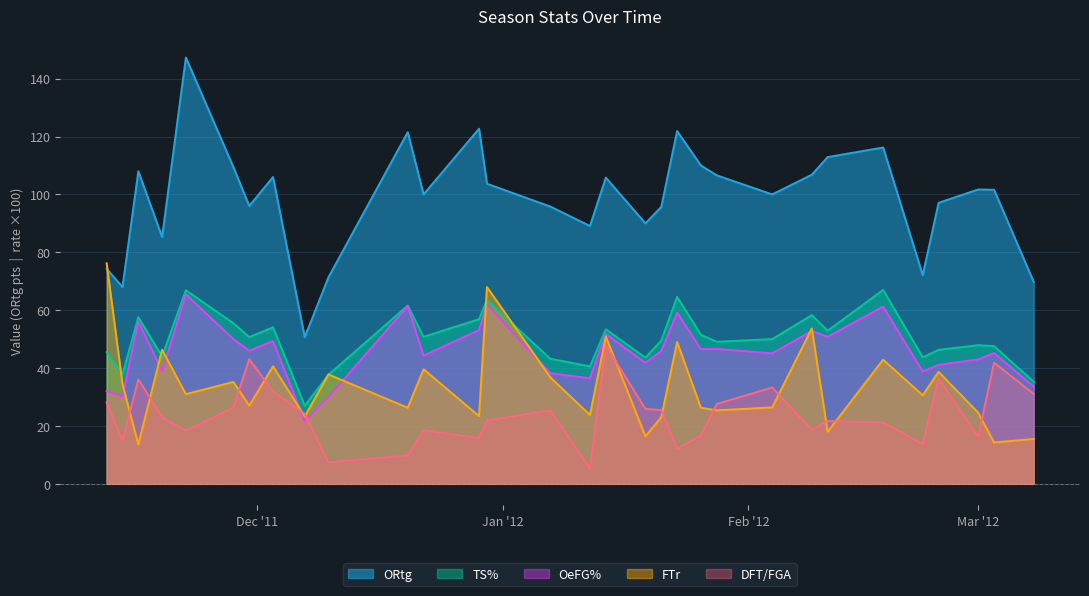

True or false: ORtg and TS% cross at least once.

False